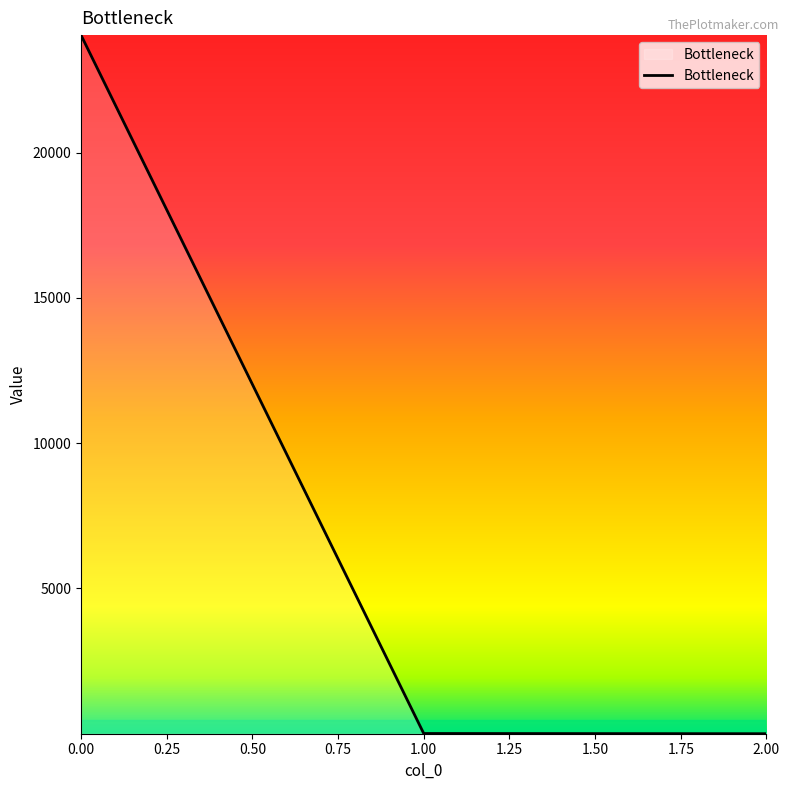

How many lines are shown in the chart?

1